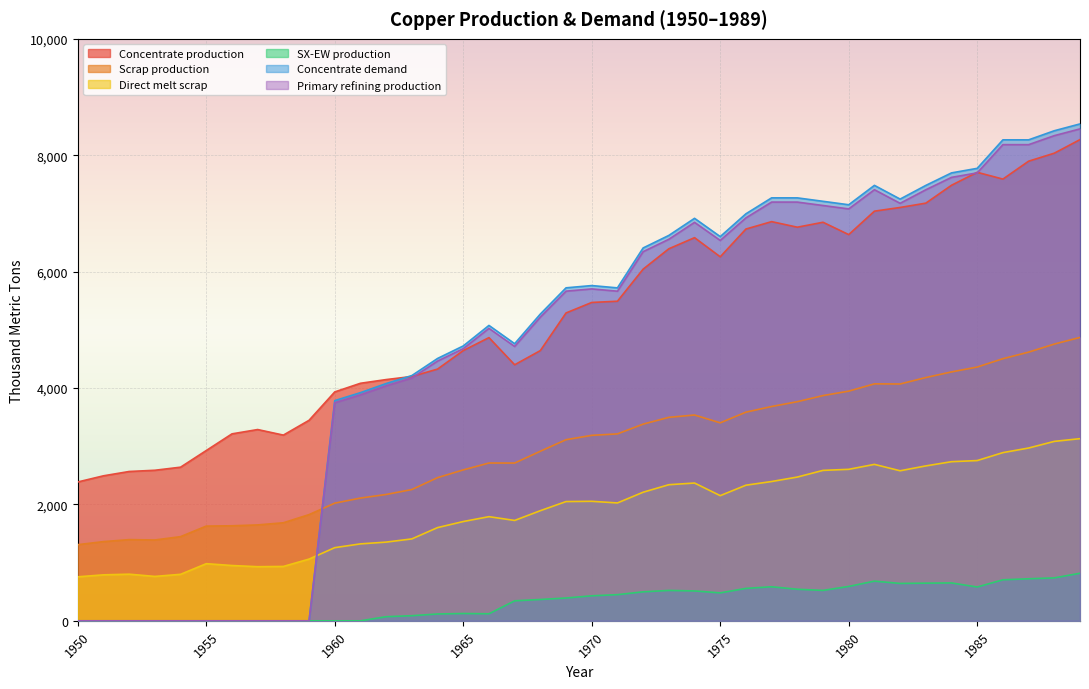

True or false: SX-EW production and Concentrate production intersect in this chart.

False